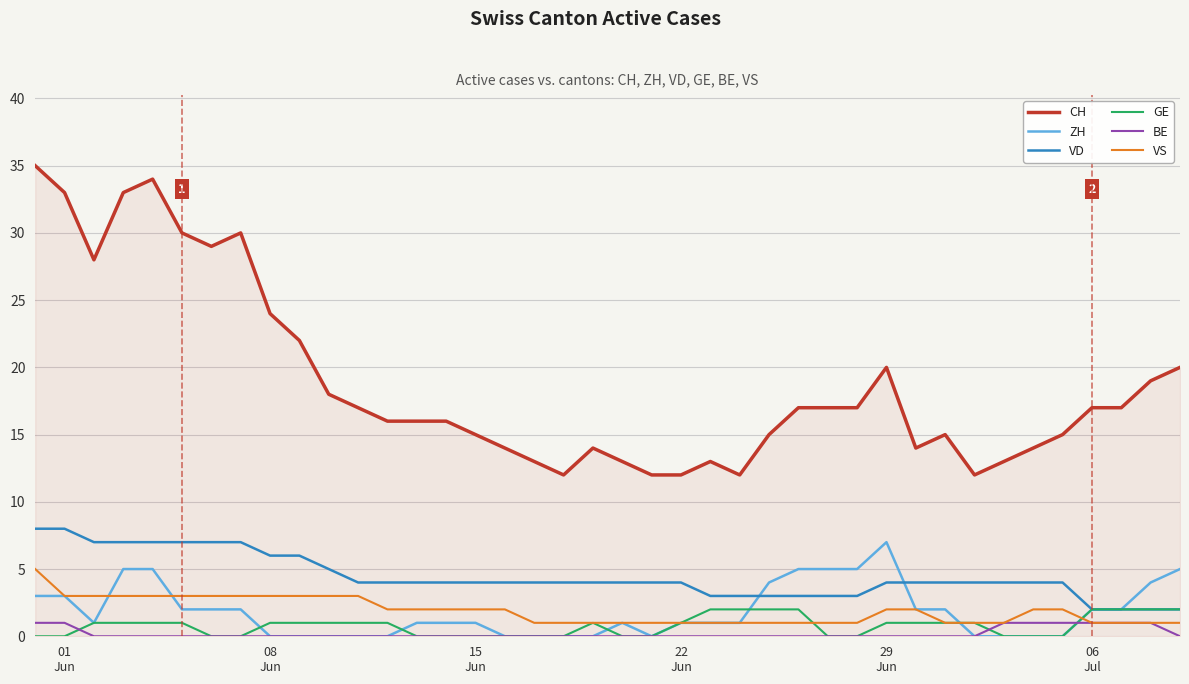

Which series has the largest total across all categories?

CH